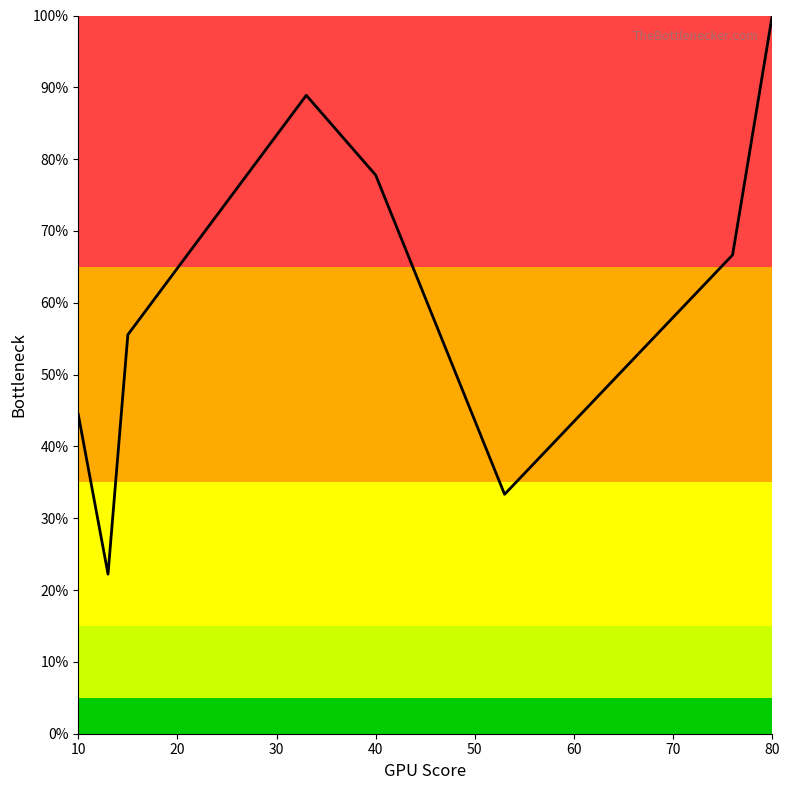

What is the difference between the second highest and minimum values?

66.7